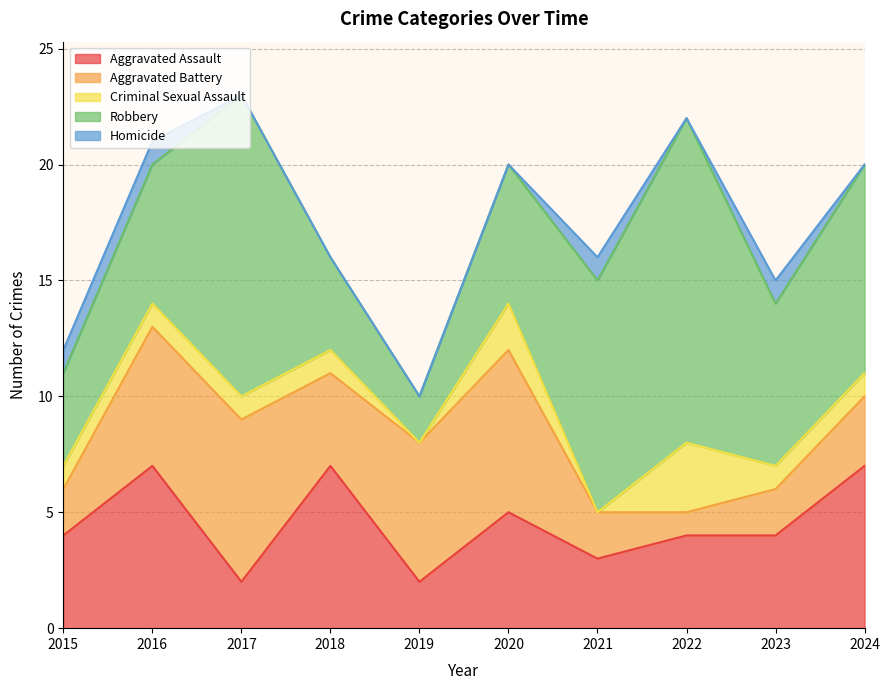

True or false: Aggravated Battery has a value of 1 at 2022.

False